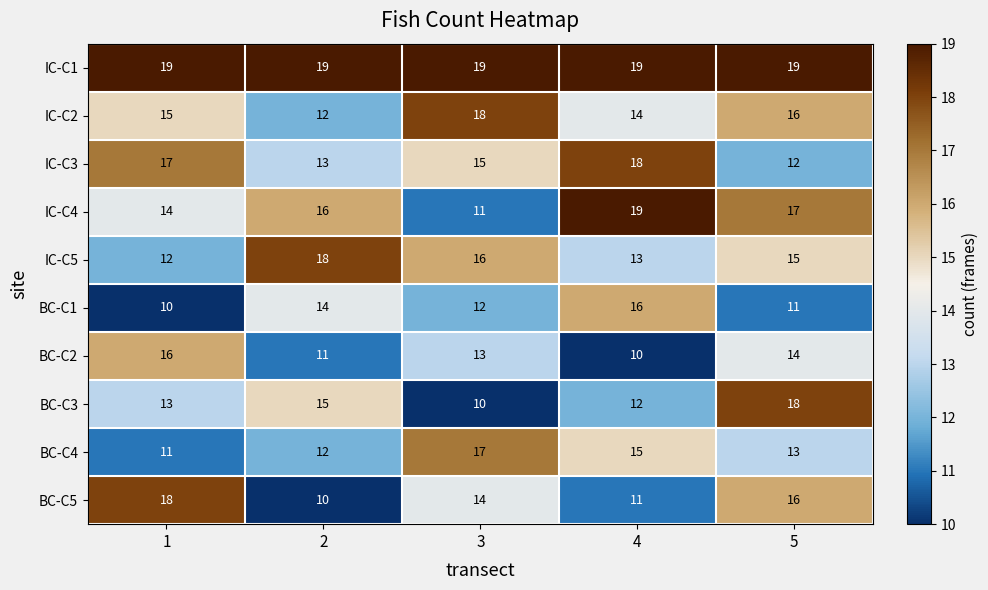

The BC-C3 series shows 15 at 2. True or false?

True